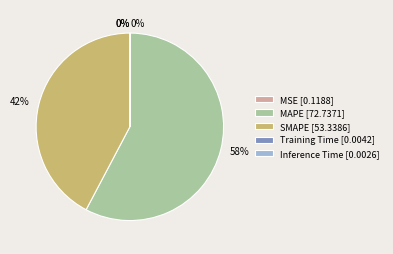

To the nearest percent, what is the average slice percentage?

20%